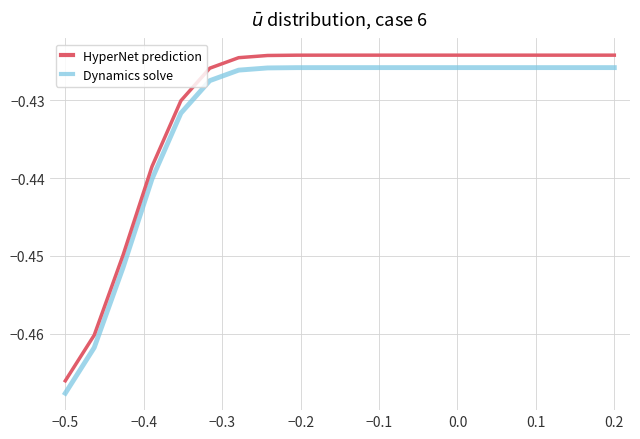

True or false: Dynamics solve and HyperNet prediction intersect in this chart.

False